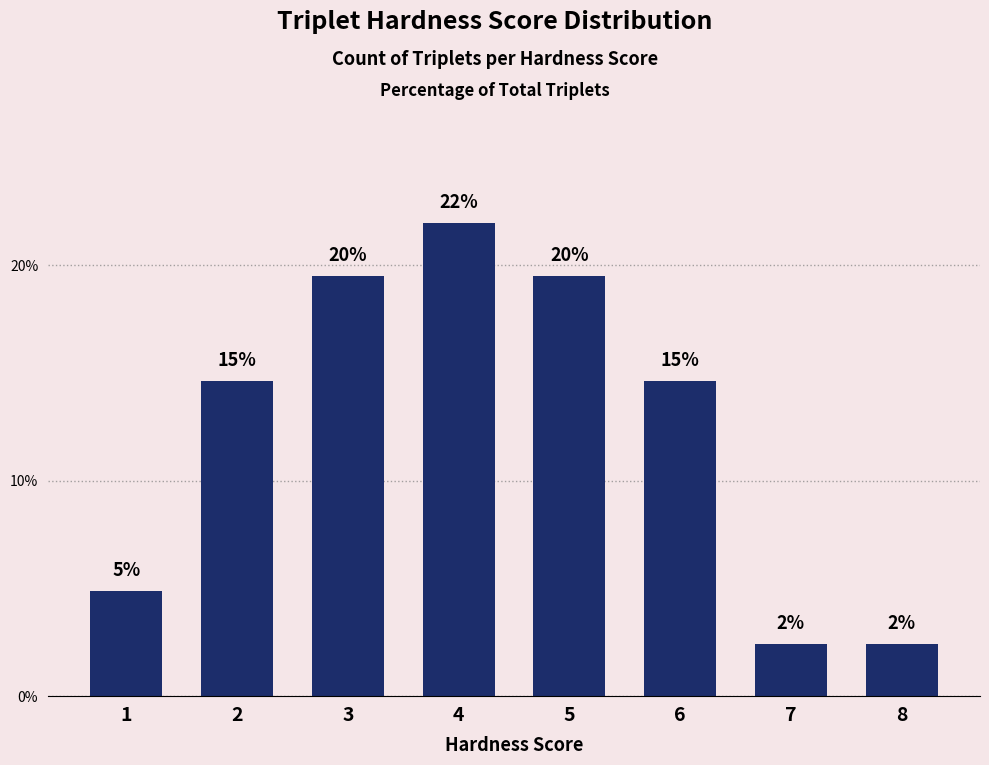

Does the chart contain any negative values?

No